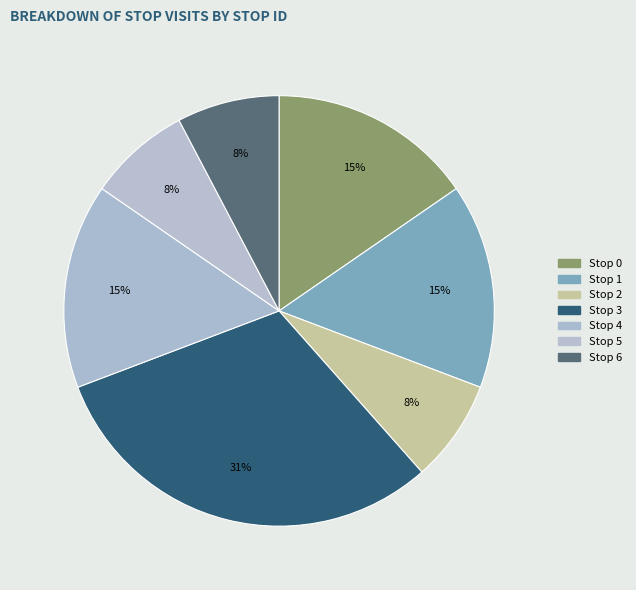

What portion of the pie excludes Stop 1?

84.6%